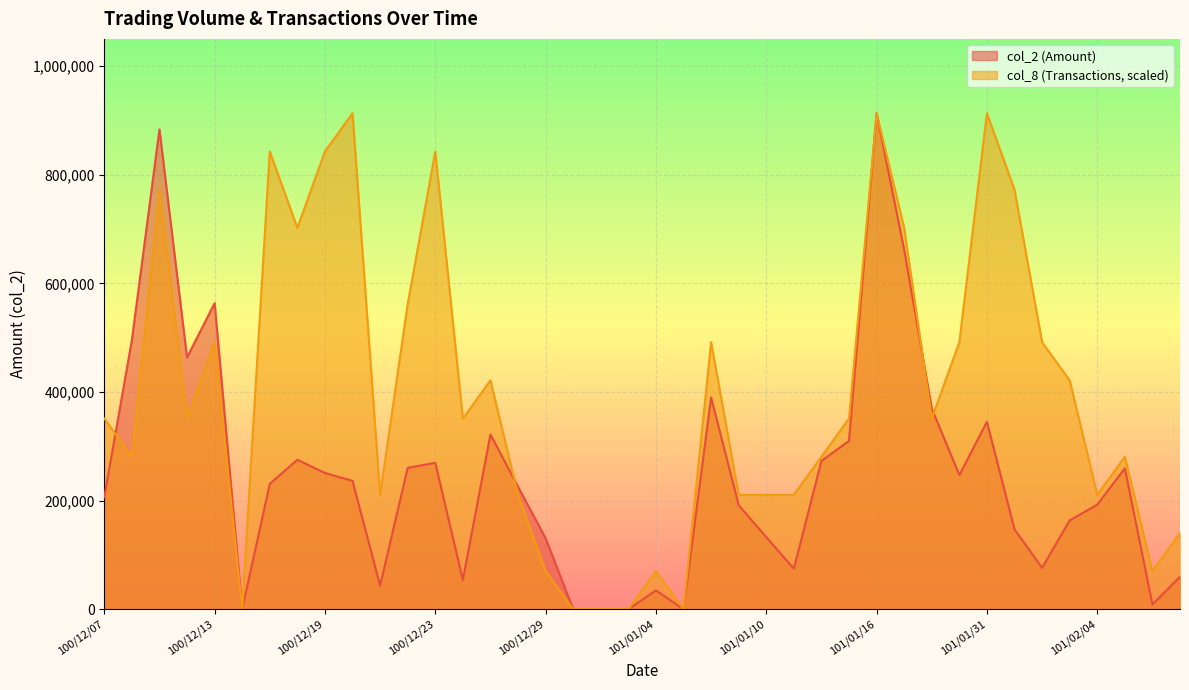

Count the number of data series in this chart.

2